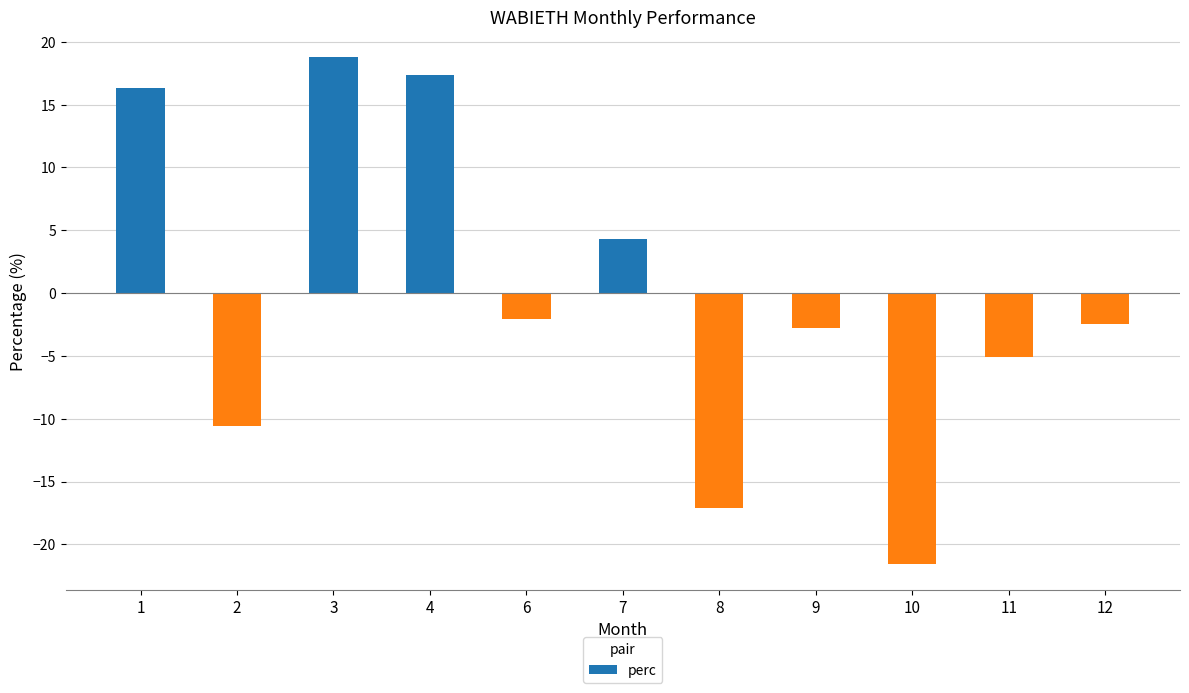

How many bars are there in total?

11